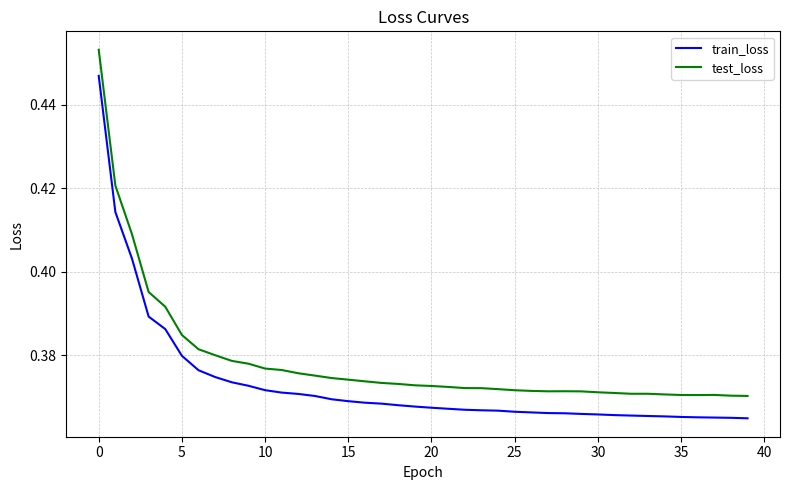

Which series has the largest total across all categories?

test_loss